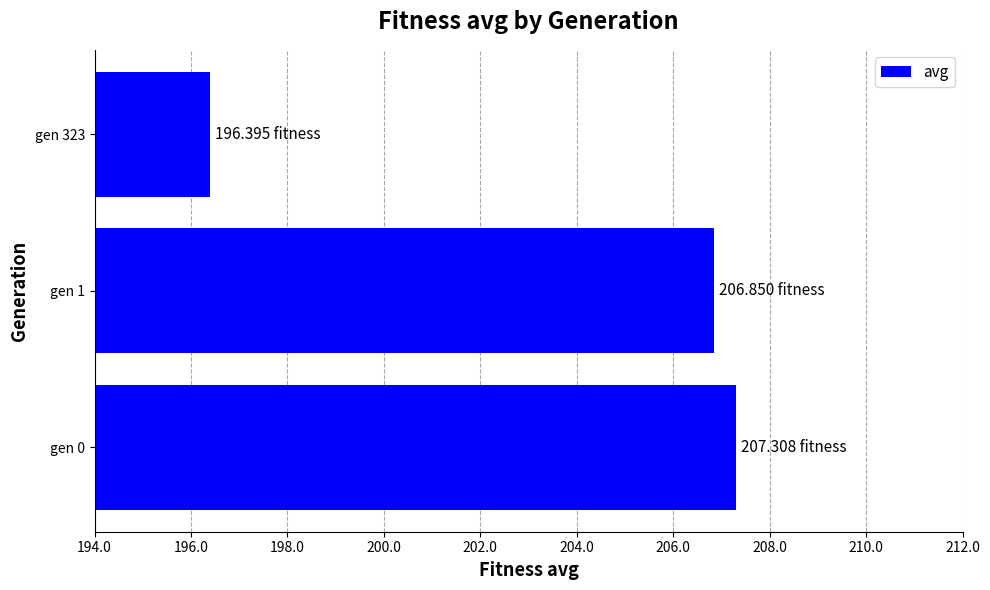

What is the change in value from gen 0 to gen 323?

-10.9